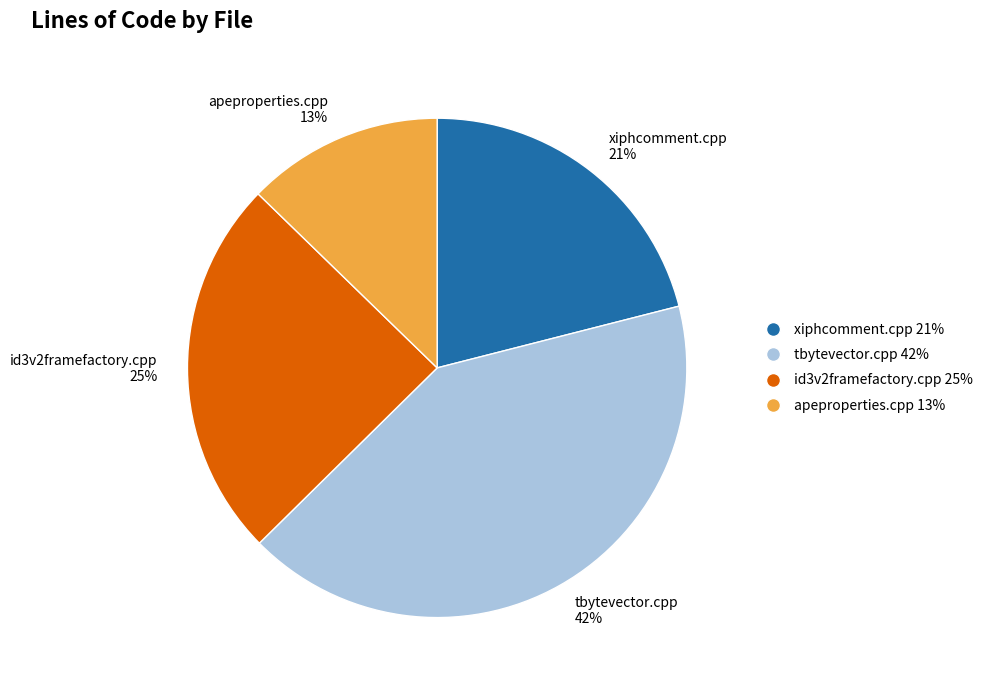

Which has a higher value, id3v2framefactory.cpp 25% or apeproperties.cpp 13%?

id3v2framefactory.cpp 25%